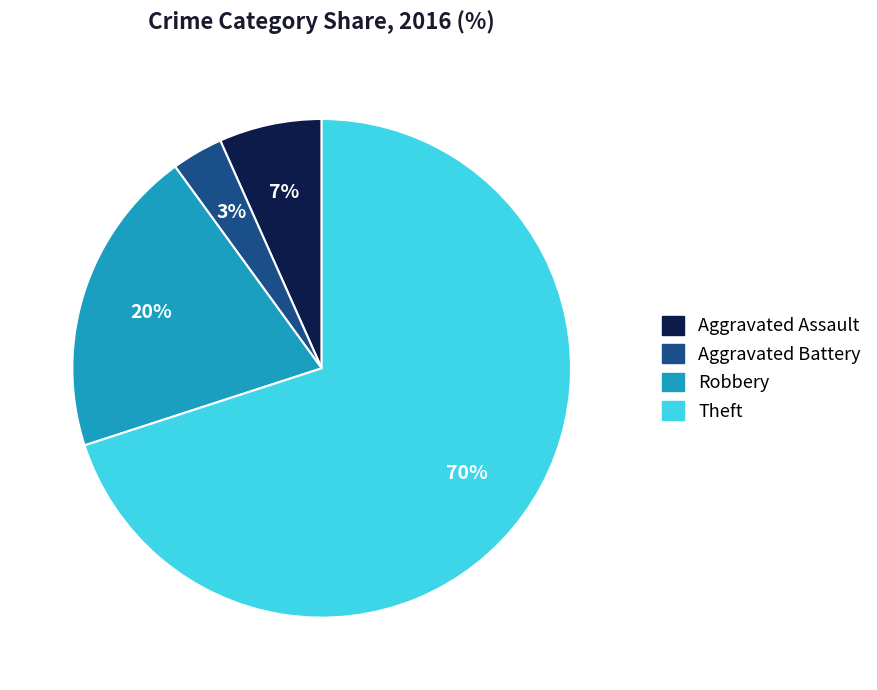

What percentage is the Robbery slice, to the nearest percent?

20%